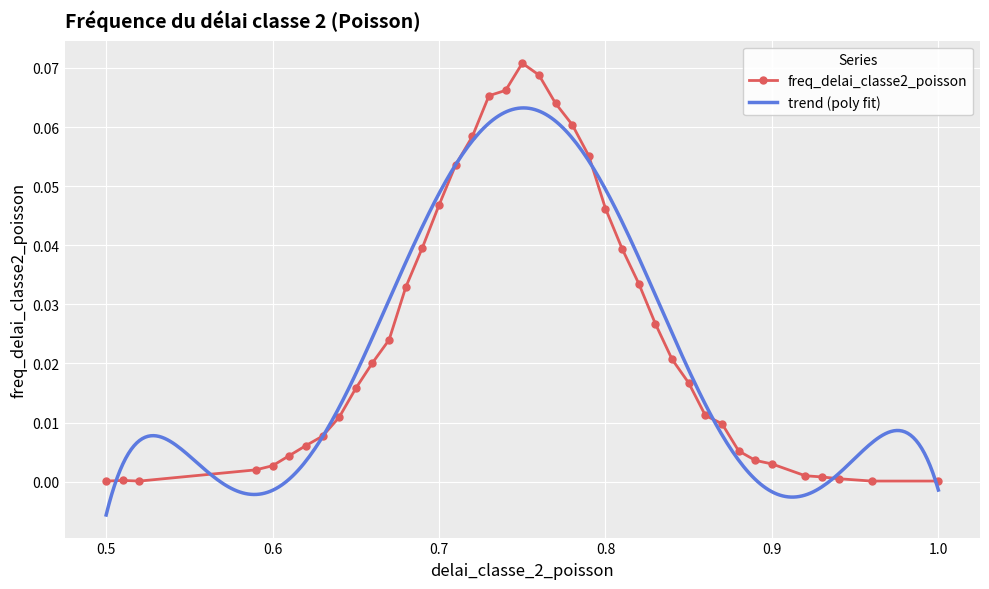

Reading left to right, list all the values displayed in this chart.

0.5=0.0	0.51=0.0	0.52=0.0	0.59=0.0	0.6=0.0	0.61=0.0	0.62=0.0	0.63=0.0	0.64=0.0	0.65=0.0	0.66=0.0	0.67=0.0	0.68=0.0	0.69=0.0	0.7=0.0	0.71=0.1	0.72=0.1	0.73=0.1	0.74=0.1	0.75=0.1	0.76=0.1	0.77=0.1	0.78=0.1	0.79=0.1	0.8=0.0	0.81=0.0	0.82=0.0	0.83=0.0	0.84=0.0	0.85=0.0	0.86=0.0	0.87=0.0	0.88=0.0	0.89=0.0	0.9=0.0	0.92=0.0	0.93=0.0	0.94=0.0	0.96=0.0	1.0=0.0